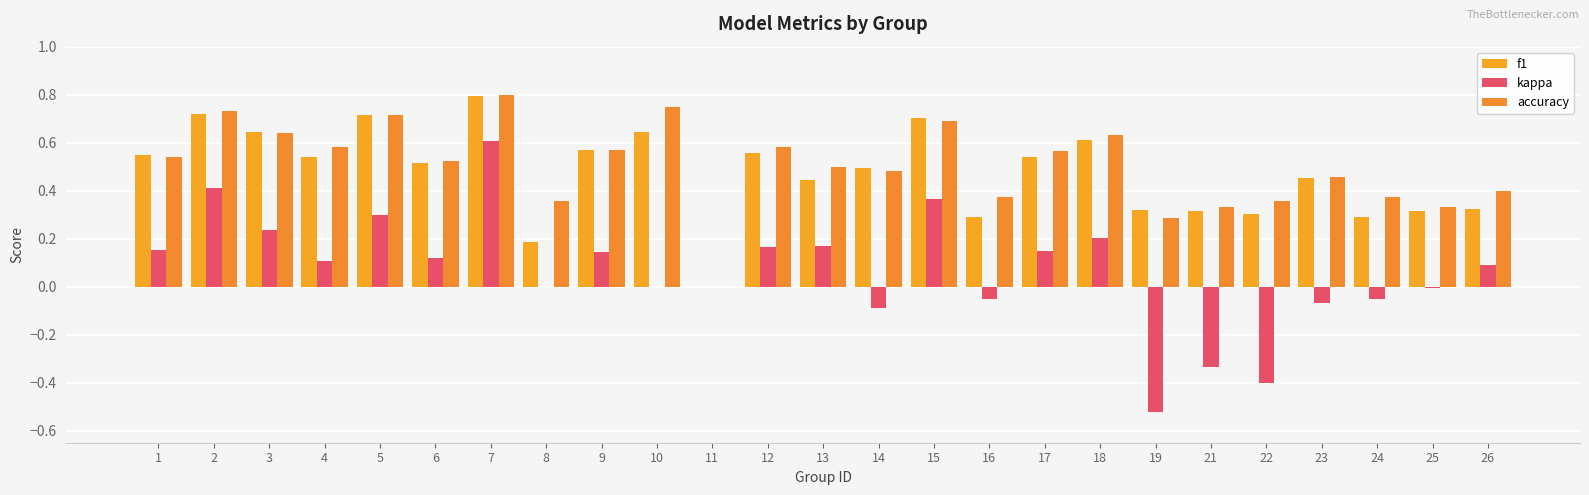

Is it true that kappa equals 0.1 at 7?

False